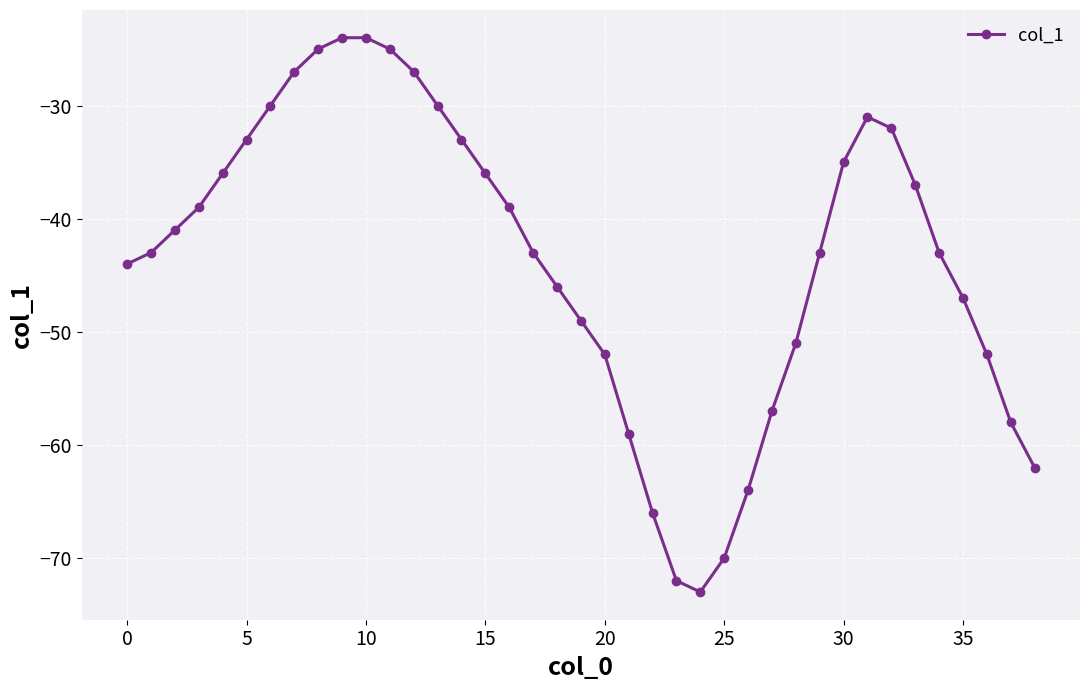

What is the sum of all values?

-1698